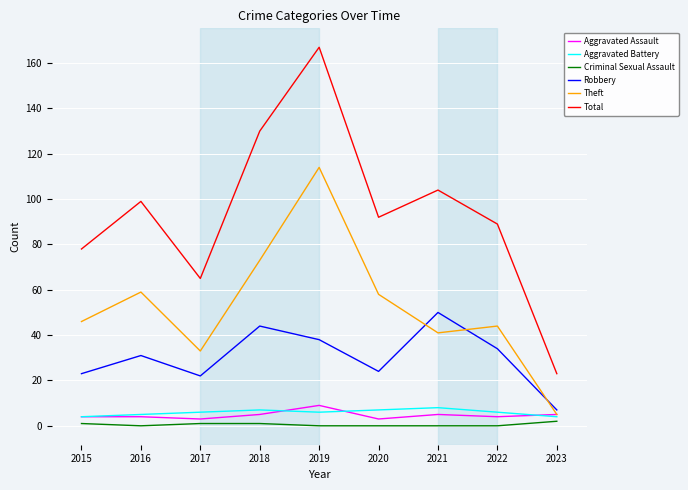

Is this an area chart (filled region under the line)?

No